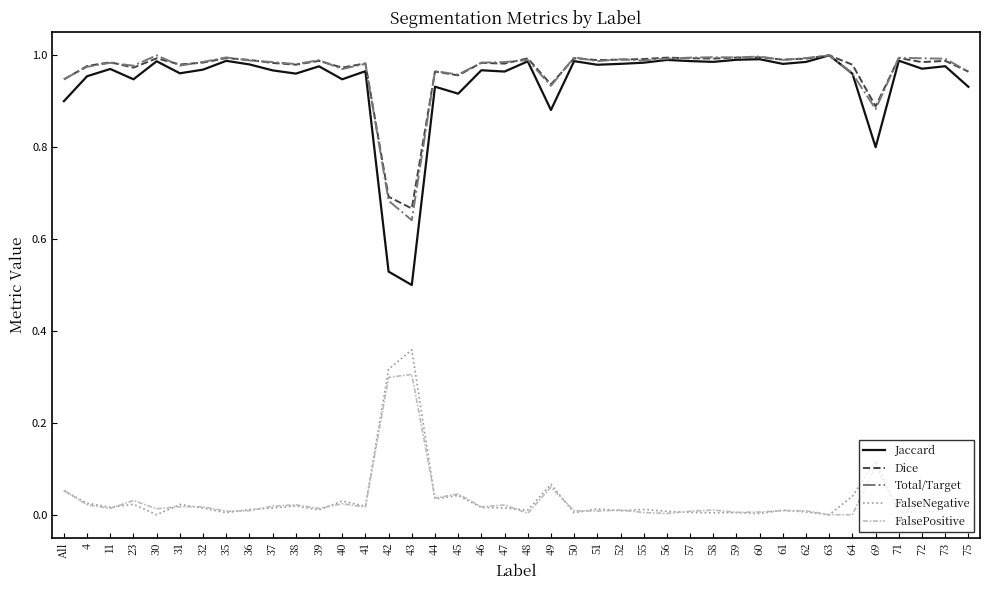

At which label does Dice reach its minimum?

43